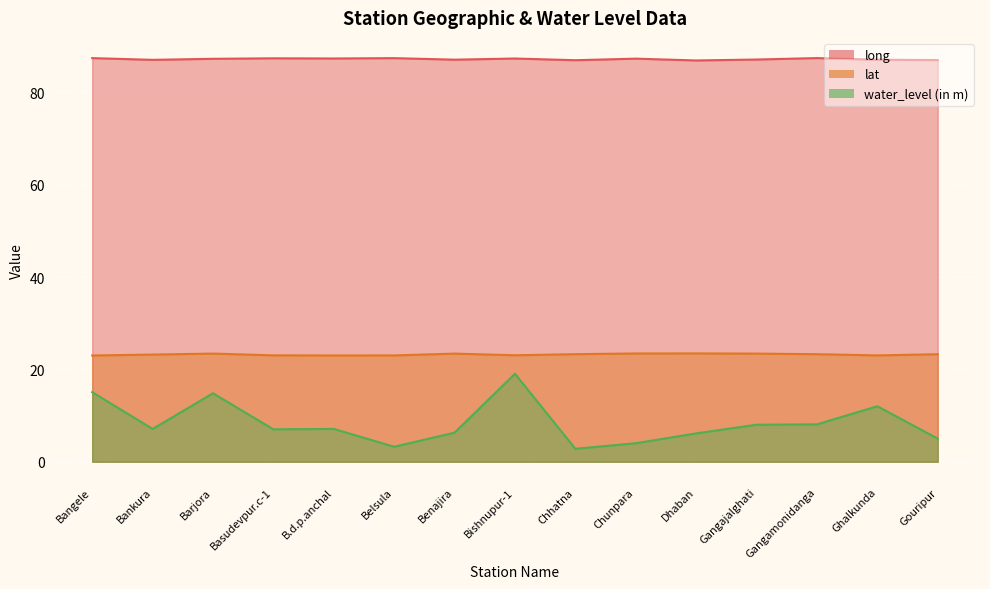

Where is lat nearest to the value 23?

Bangele